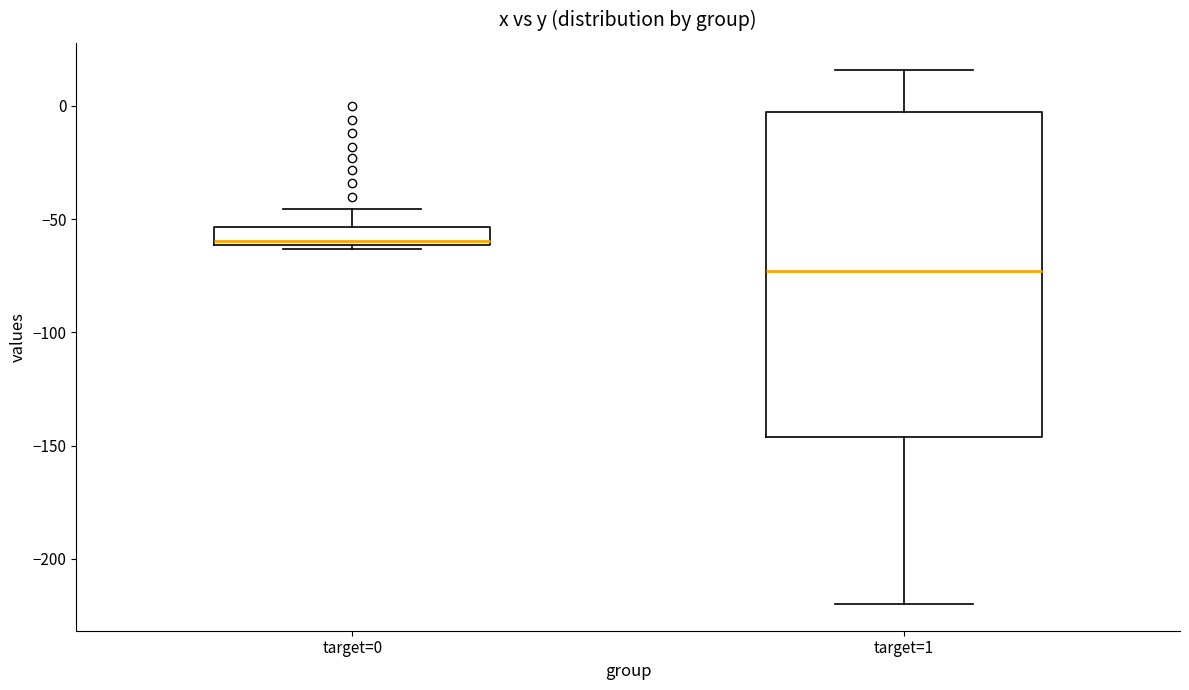

Reading left to right, read every box against the y-axis: the position of its median line, the range the box covers, and the ends of its whiskers. The values are not printed on the chart, so give them approximately, as read against the axis.

target=0: median -60 (just above the box's lower edge), box -60 to -55, whiskers -65 to -45
target=1: median -75, box -145 to -5, whiskers -220 to 15